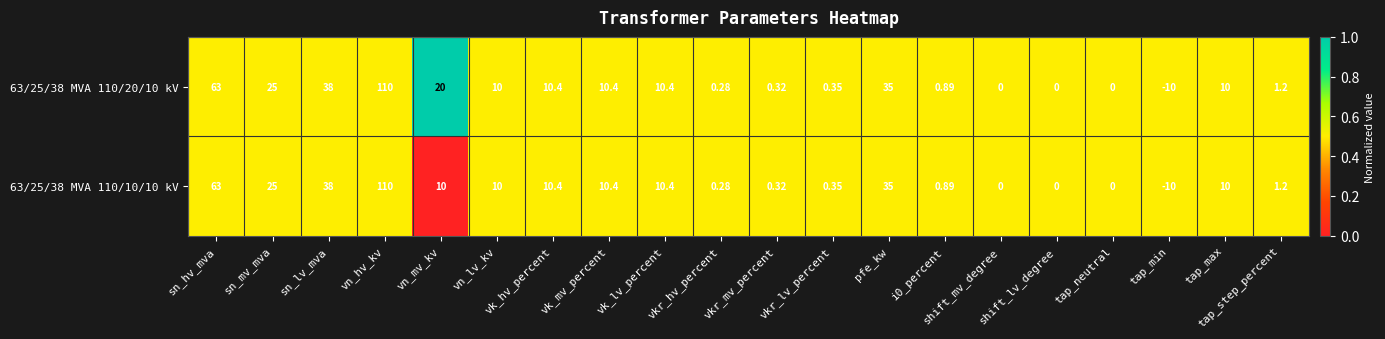

At which label does 63/25/38 MVA 110/10/10 kV first exceed 10?

sn_hv_mva